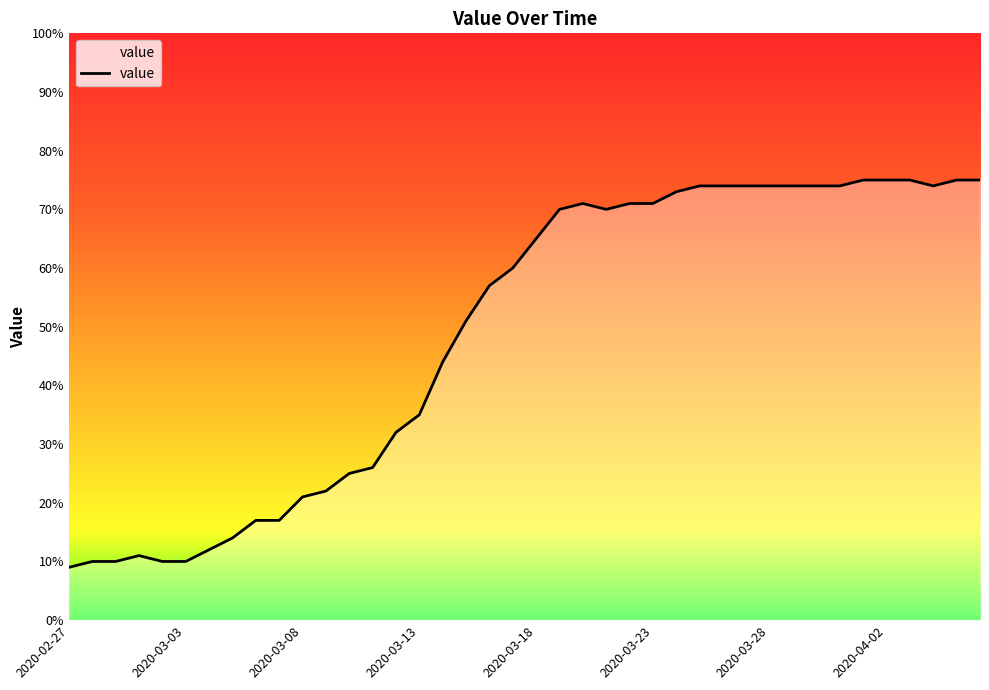

What is the minimum value shown in the chart?

9